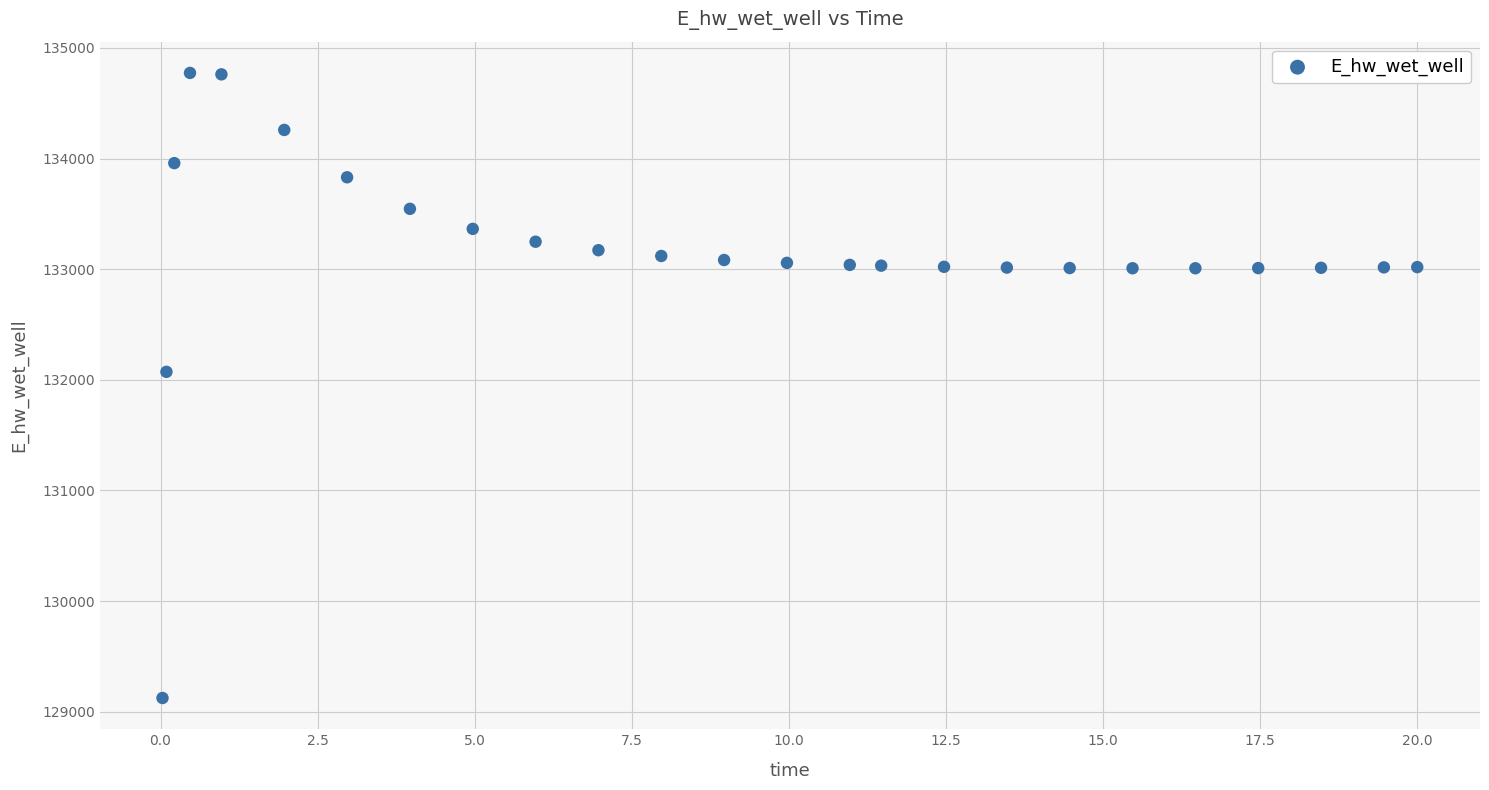

What is the range of Y values (max minus min)?

5649.4